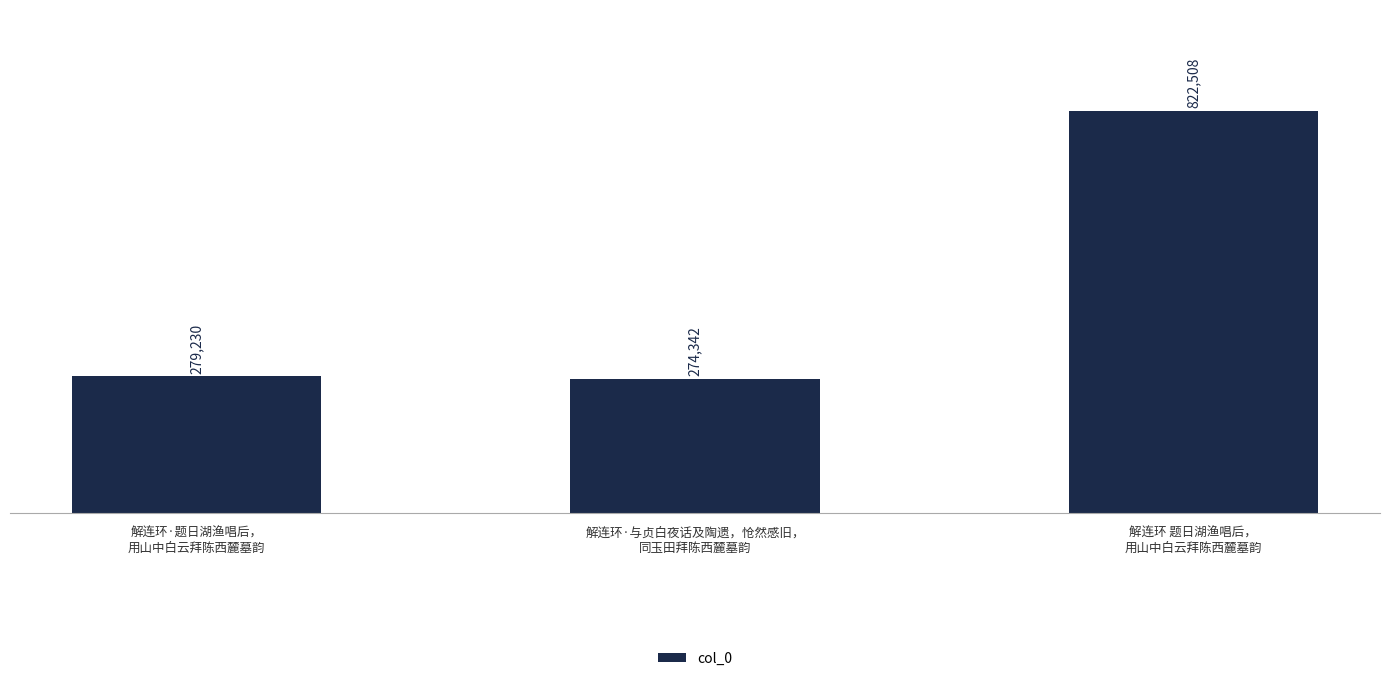

Does the chart contain any negative values?

No